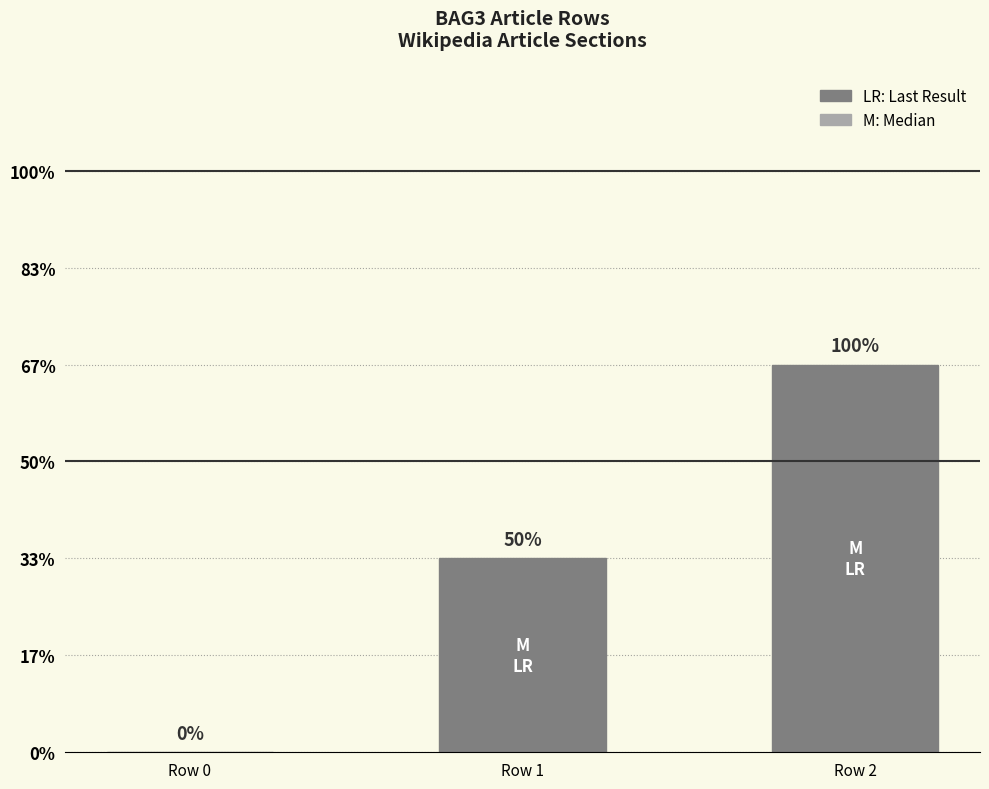

What is the difference between the values at Row 1 and Row 0?

1